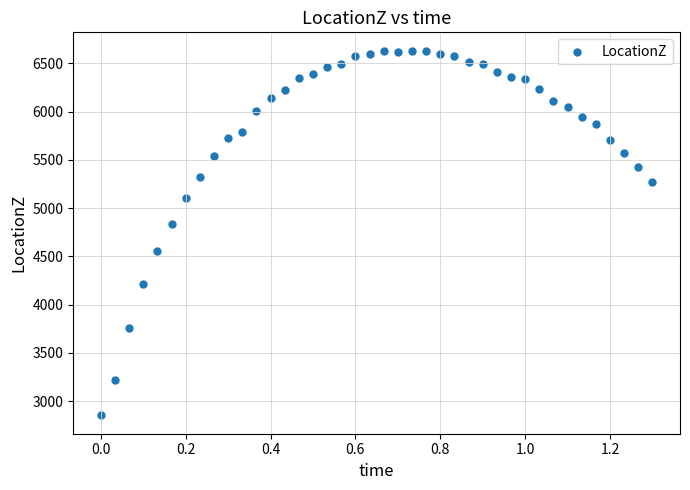

What Y value in the scatter plot is closest to 4741?

4837.6